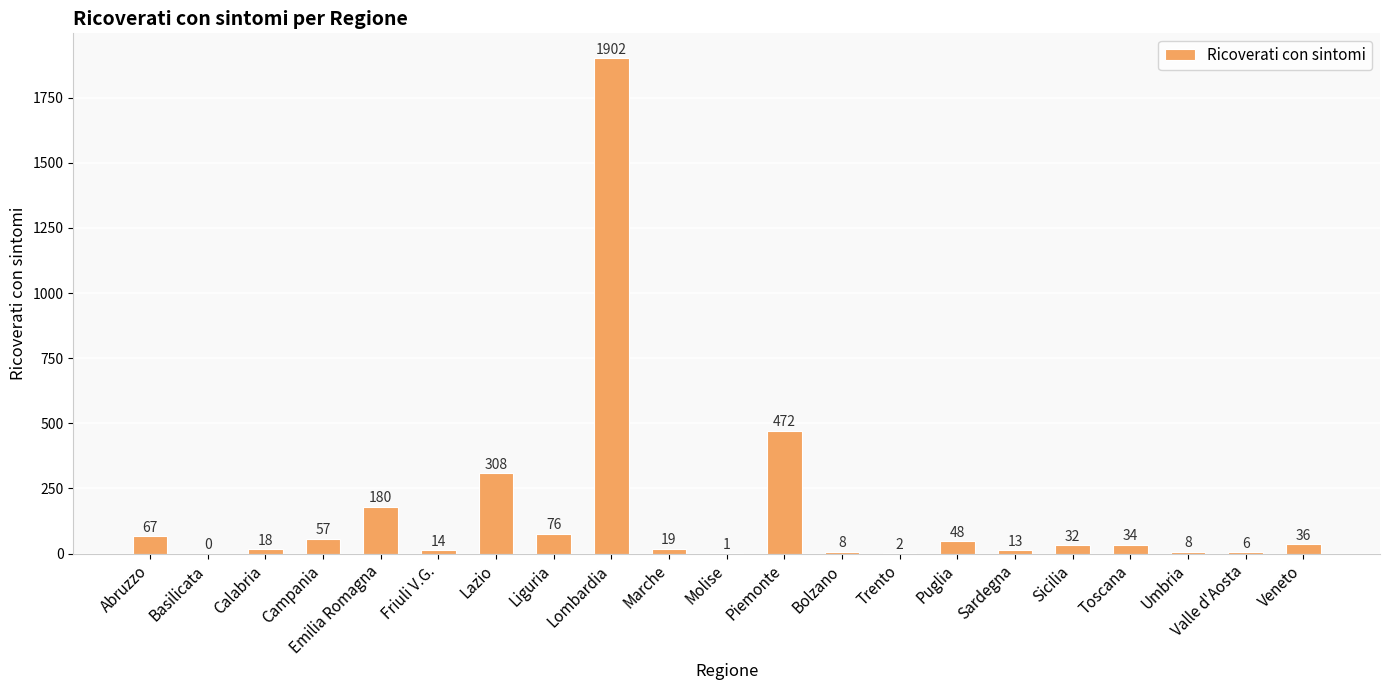

What is the greatest value displayed?

1902